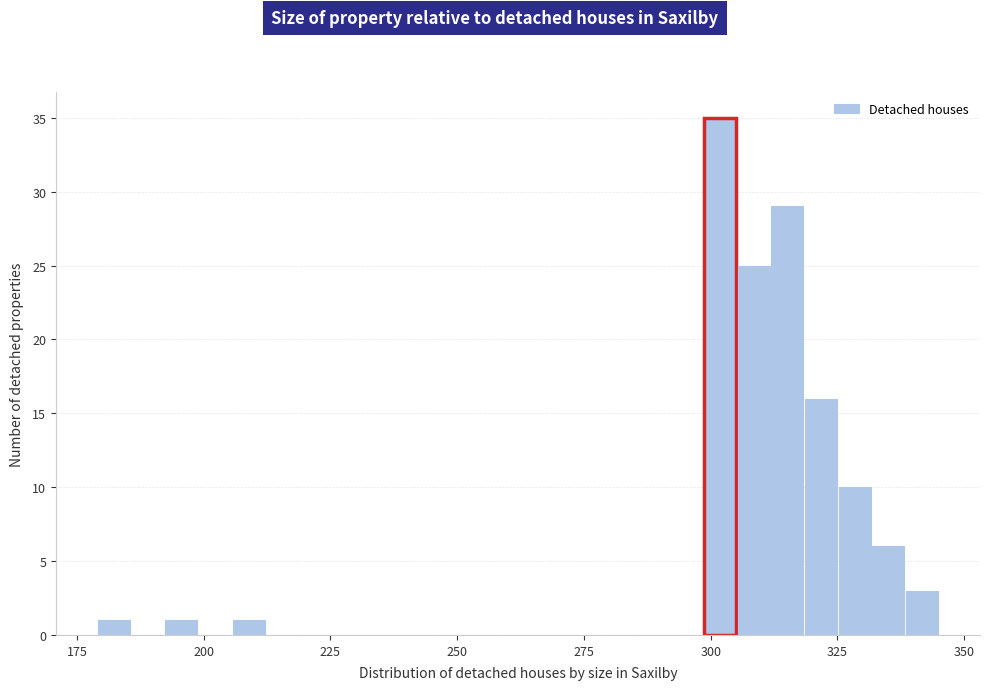

Around what value on the x-axis is the tallest bar? Give the approximate position of its centre, as read against the axis.

300